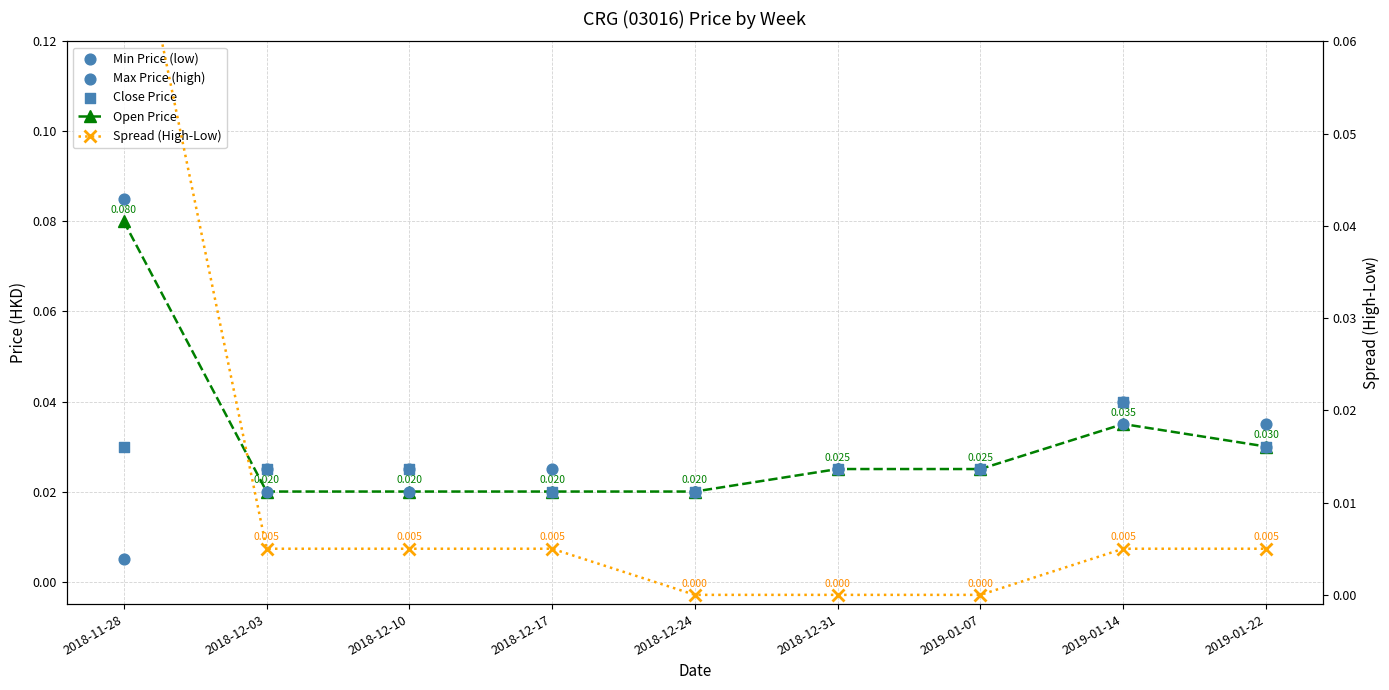

Which series has the largest Y range (max minus min)?

Spread (High-Low)